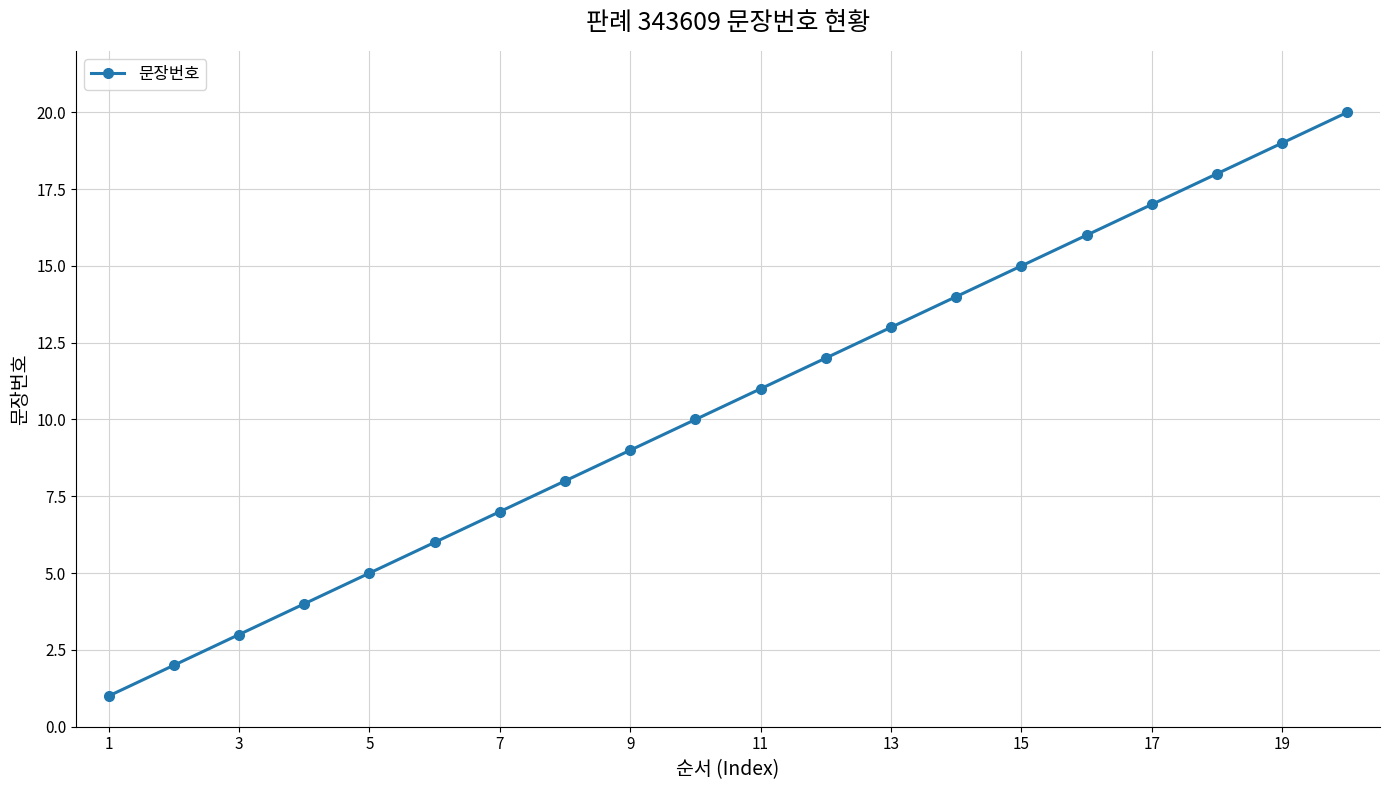

True or false: there are more than 0 points higher than both neighbors.

False